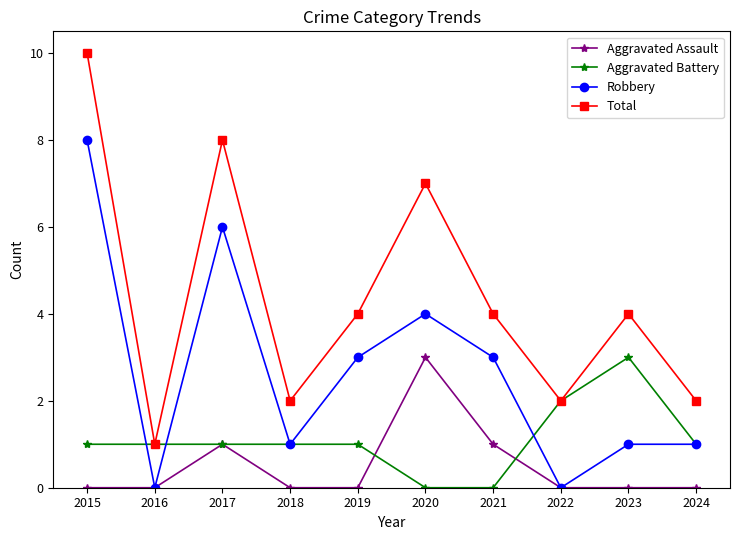

Does the chart display data point markers on the line(s)?

Yes